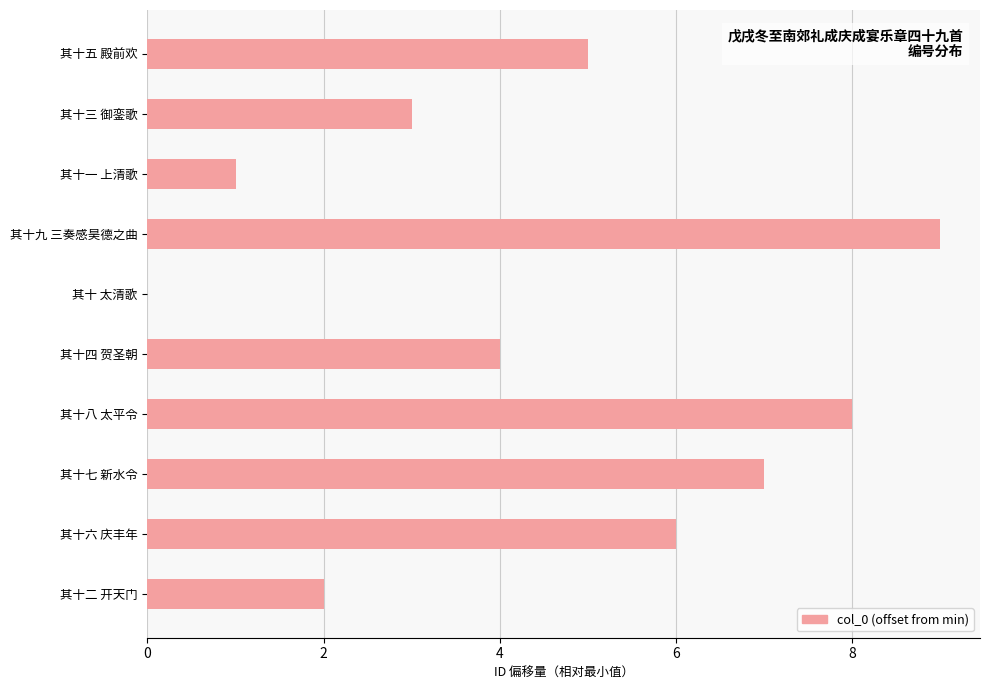

Reading top to bottom, what are all the values shown in this chart?

其十五 殿前欢=5	其十三 御銮歌=3	其十一 上清歌=1	其十九 三奏感昊德之曲=9	其十 太清歌=0	其十四 贺圣朝=4	其十八 太平令=8	其十七 新水令=7	其十六 庆丰年=6	其十二 开天门=2